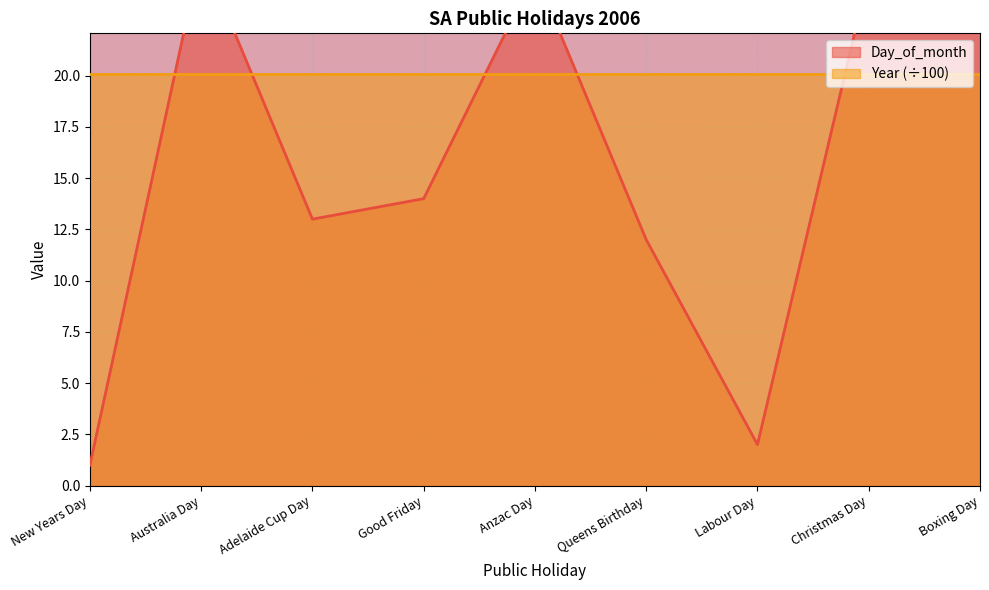

Where is the data nearest to the value 13?

Adelaide Cup Day